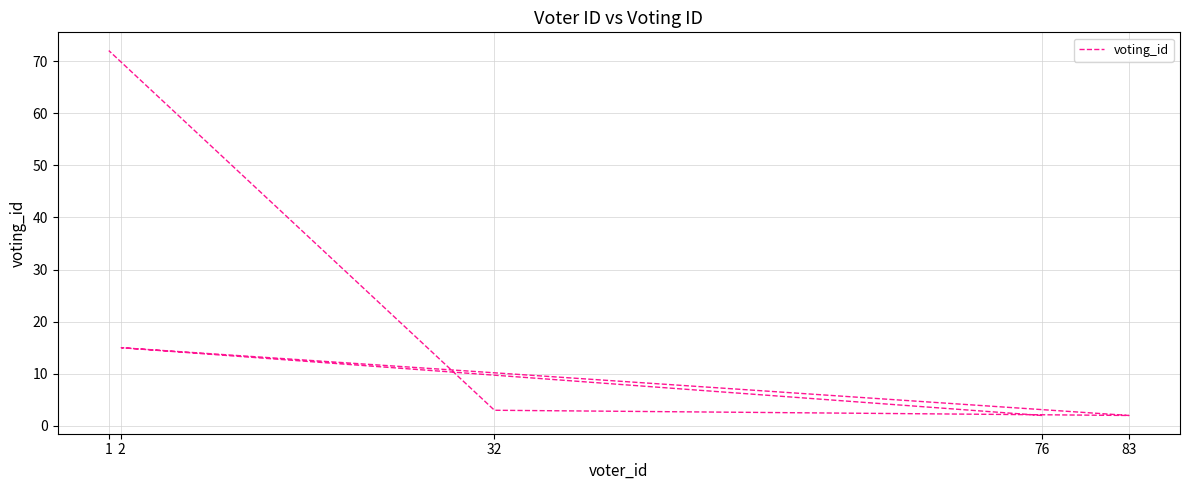

Reading right to left, what are all the values shown in this chart?

72	3	2	15	2